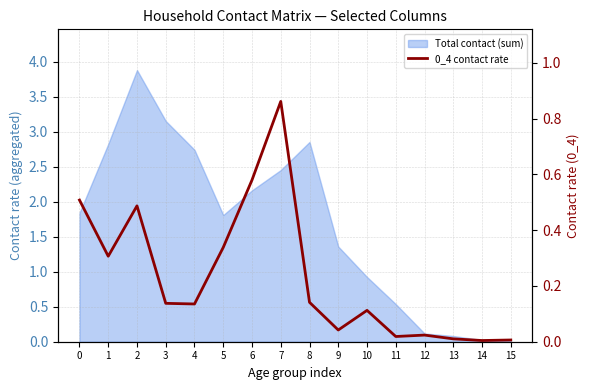

Rank the categories by value from highest to lowest.

7, 6, 0, 2, 5, 1, 8, 3, 4, 10, 9, 12, 11, 13, 15, 14